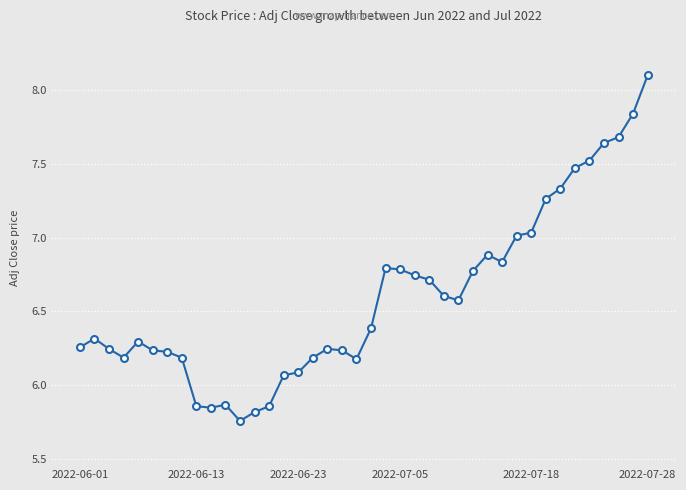

What is the maximum value shown in the chart?

8.1